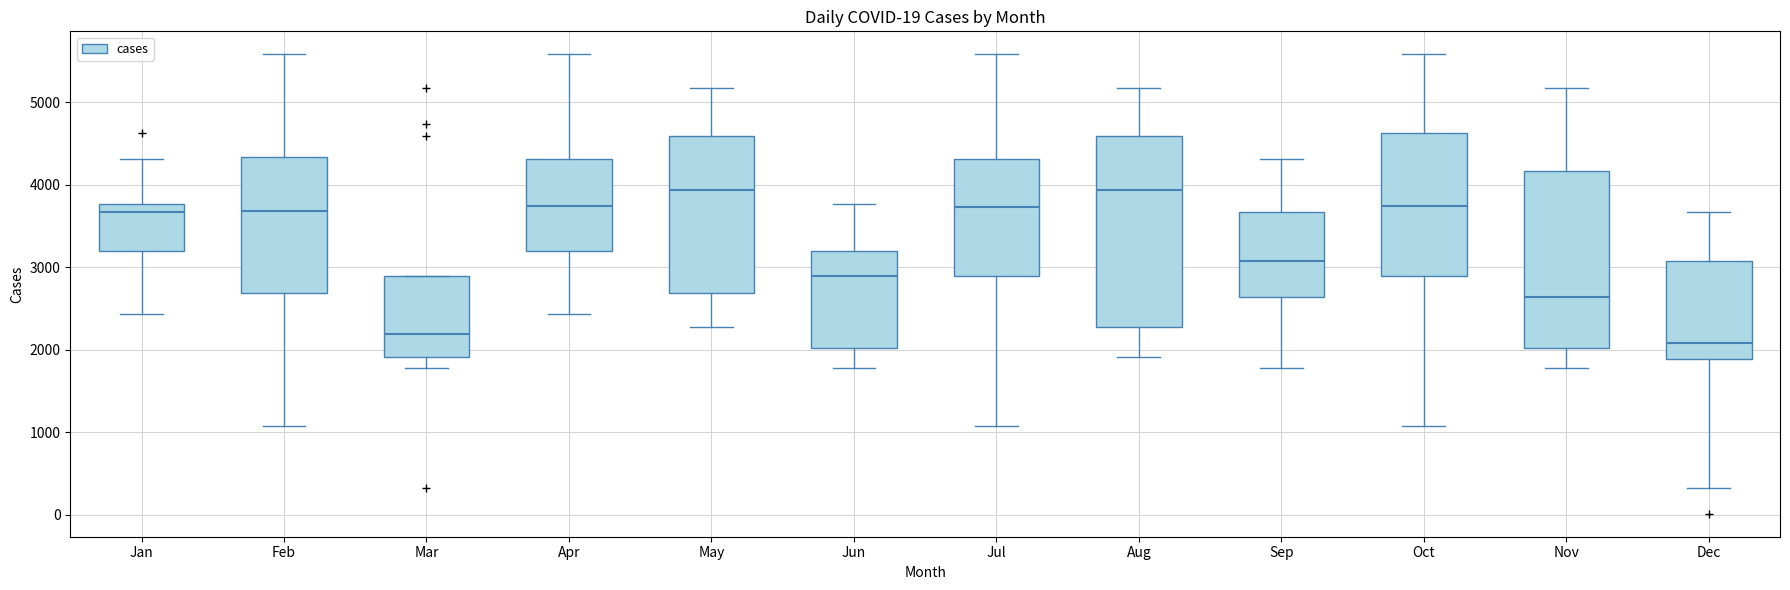

Comparing the boxes themselves (not the whiskers), which one is the tallest?

Aug